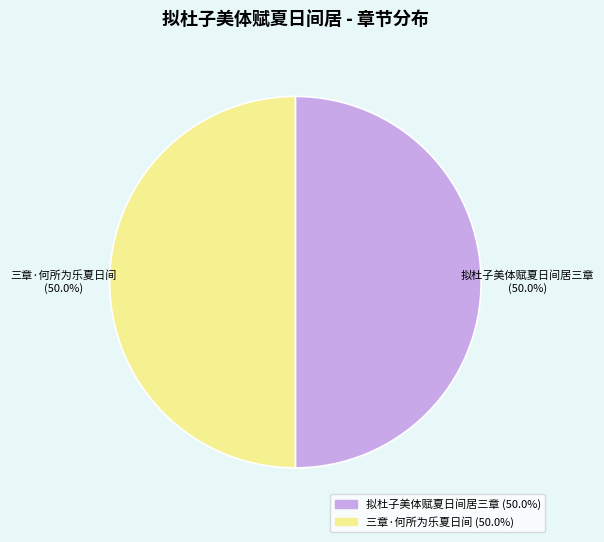

What percentage is NOT represented by 拟杜子美体赋夏日间居三章?

50.0%